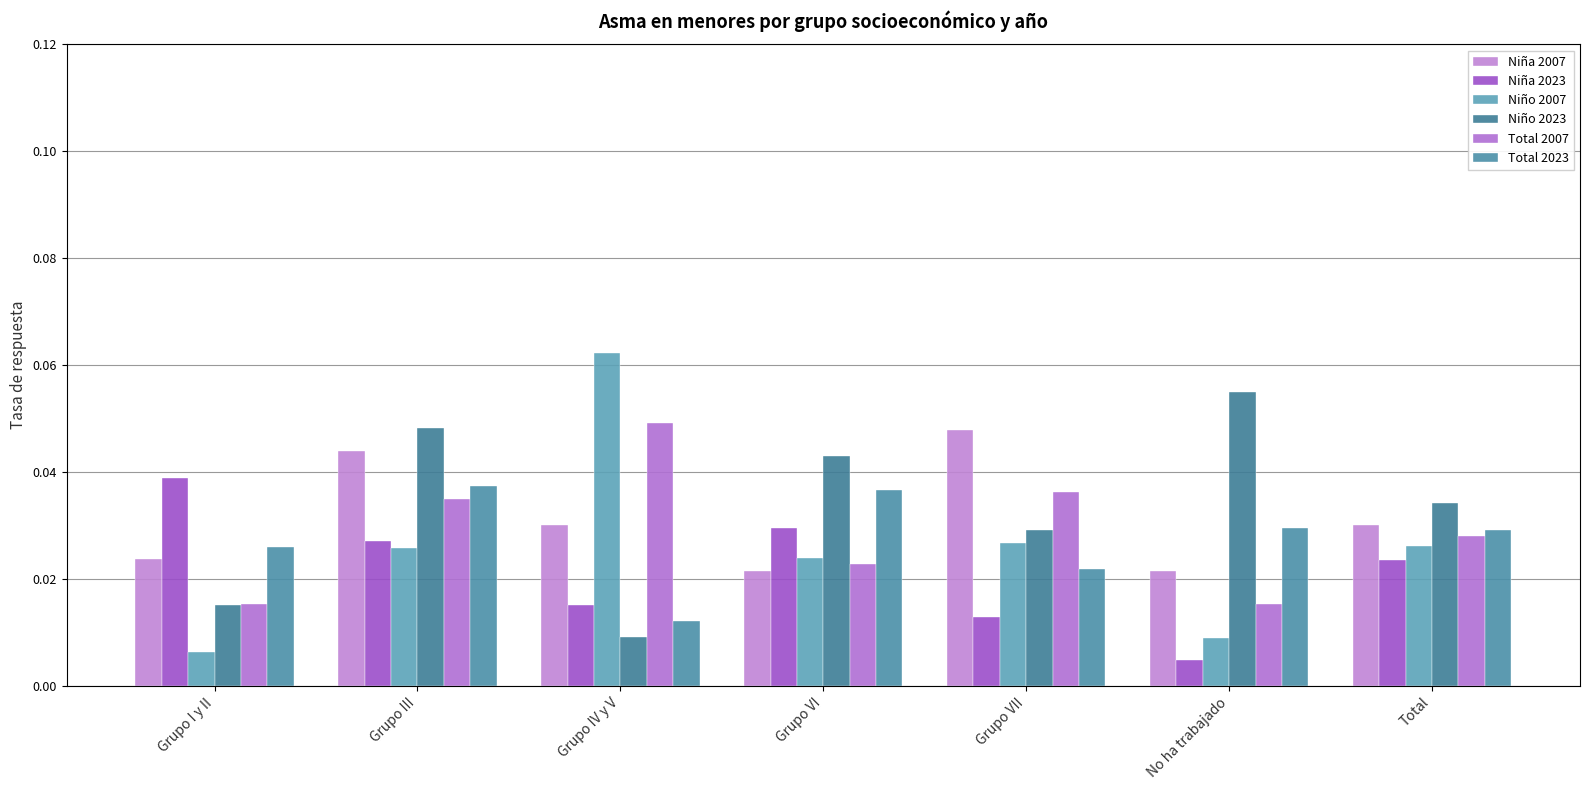

Which series changed the most between Grupo I y II and Grupo III?

Niño 2023